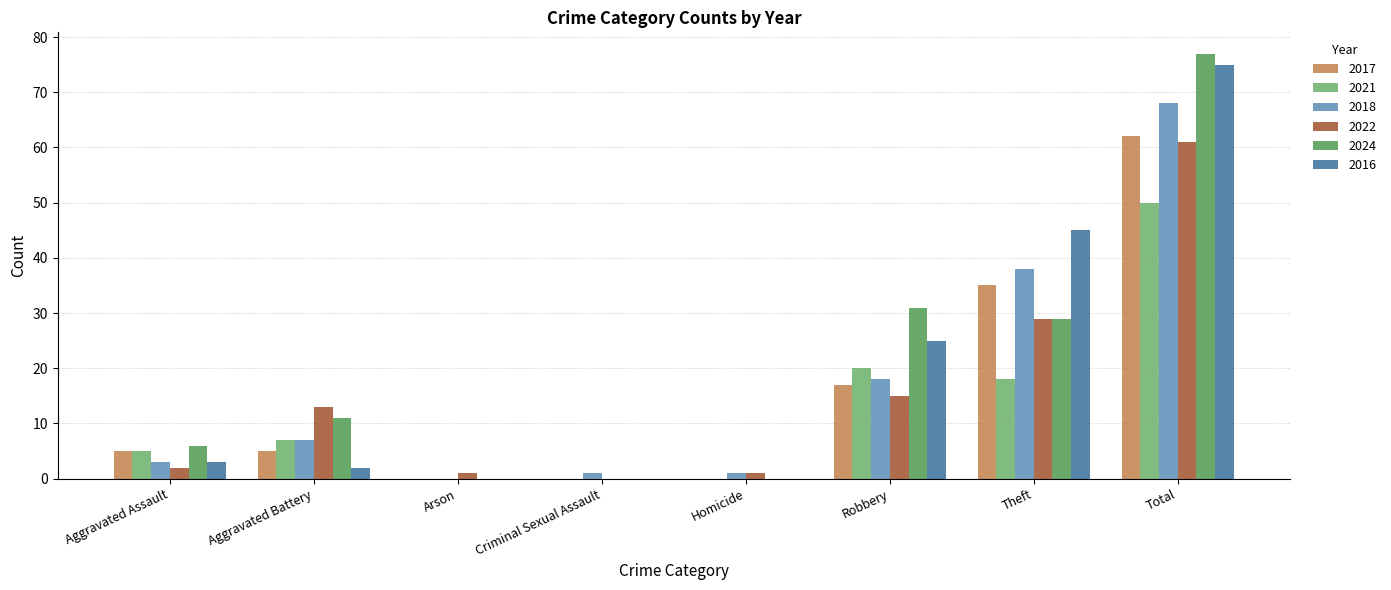

At which category is the sum across all series the highest?

Total